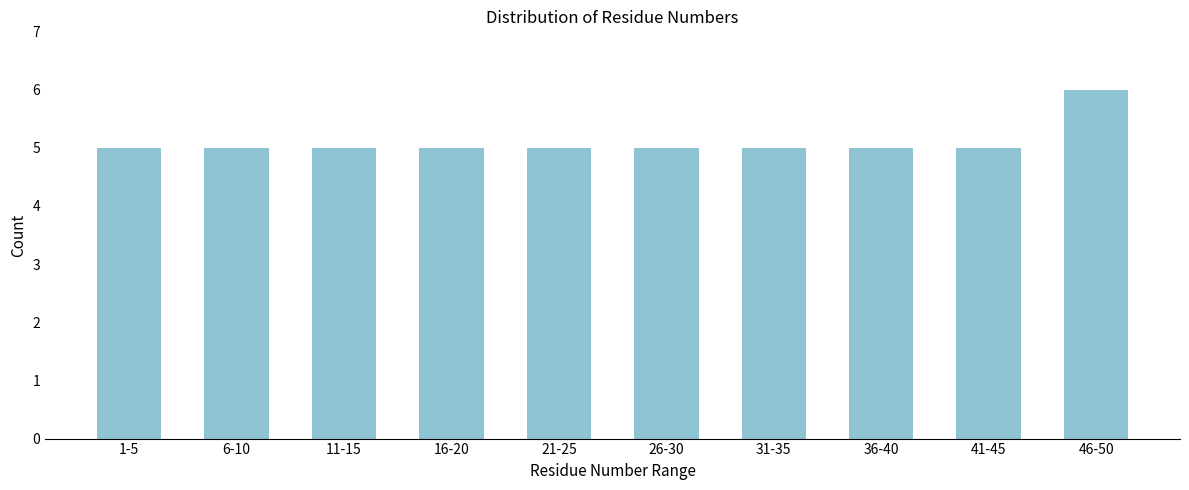

Reading left to right, what are all the values shown in this chart?

5	5	5	5	5	5	5	5	5	6